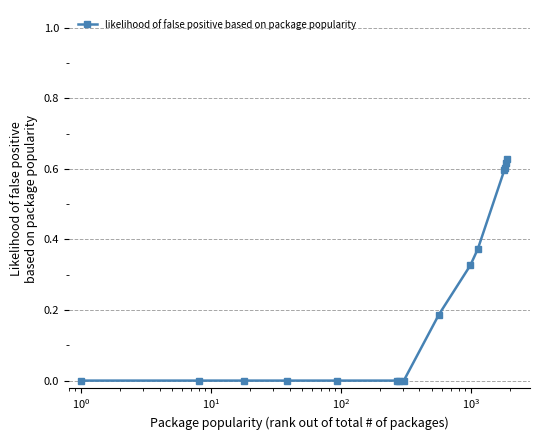

What is the sum of all values?

3.3